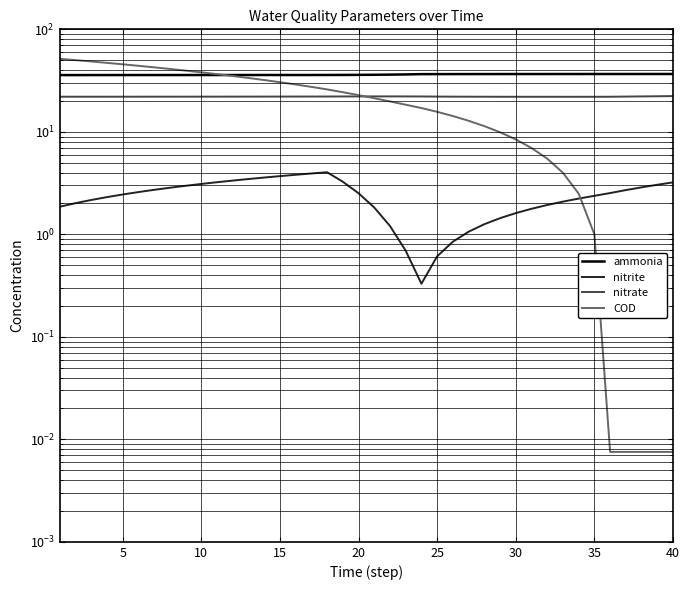

What is the average value of the nitrite series?

2.4